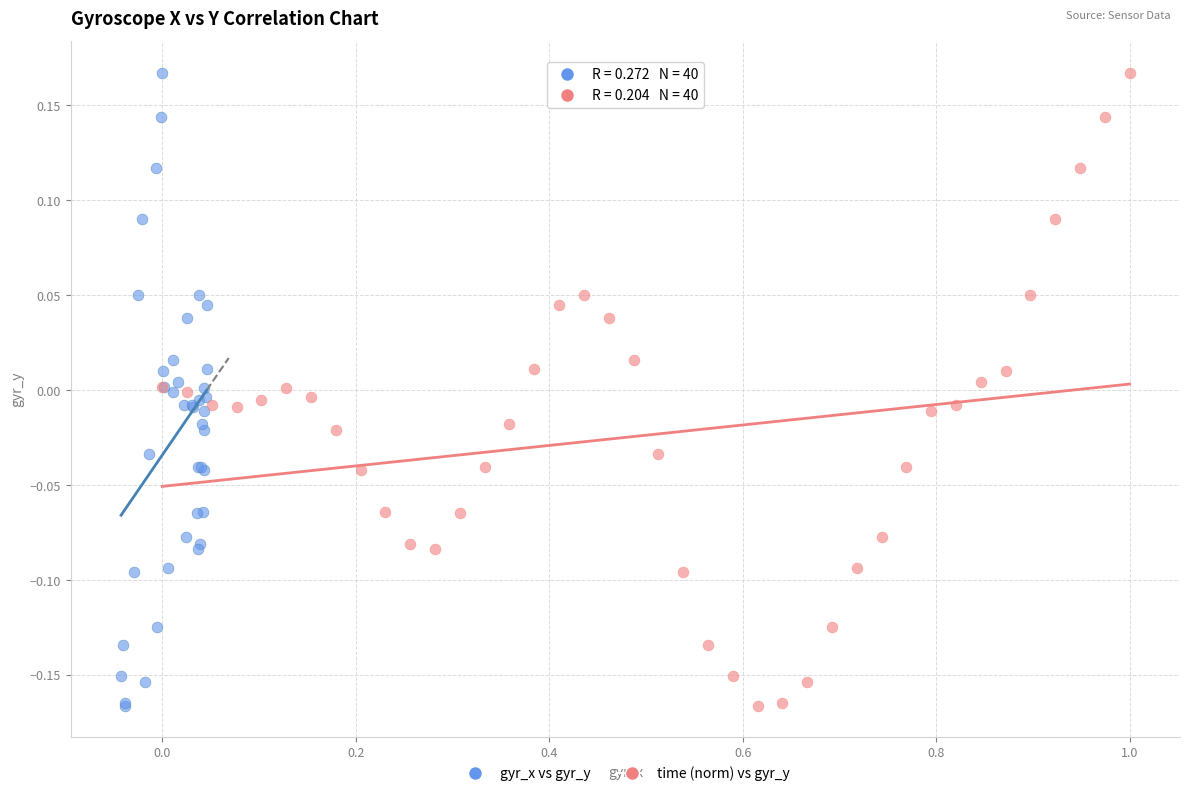

What are all the series names shown in the legend?

gyr_x vs gyr_y, time (norm) vs gyr_y